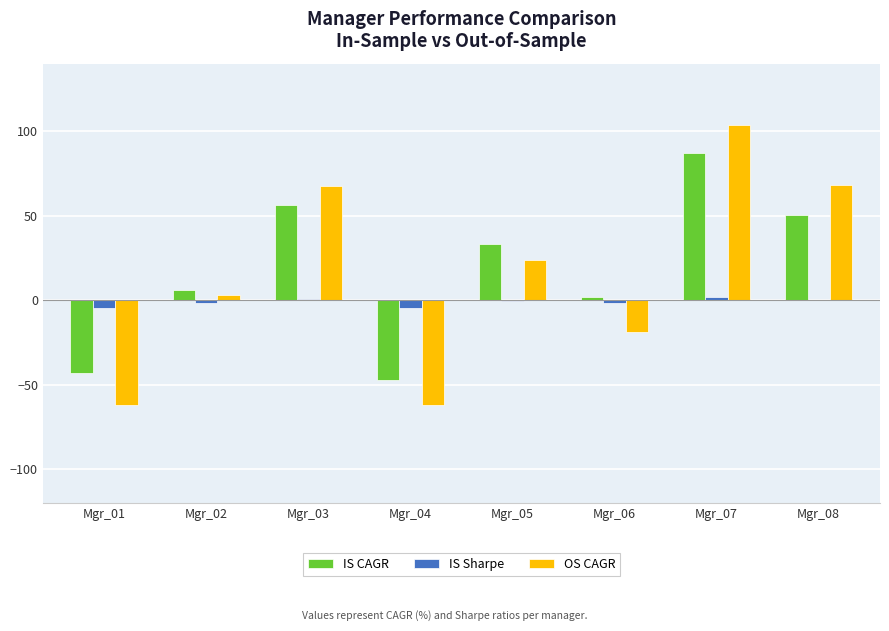

How many positive values does the OS CAGR series have?

5